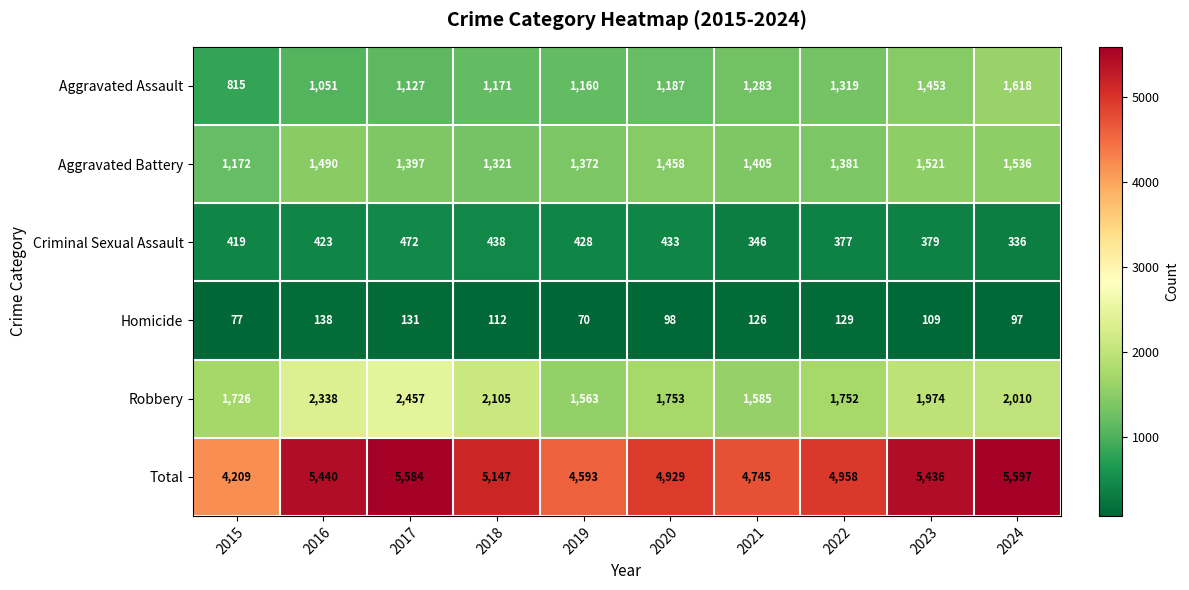

At which category does the chart reach its minimum across all series?

2019